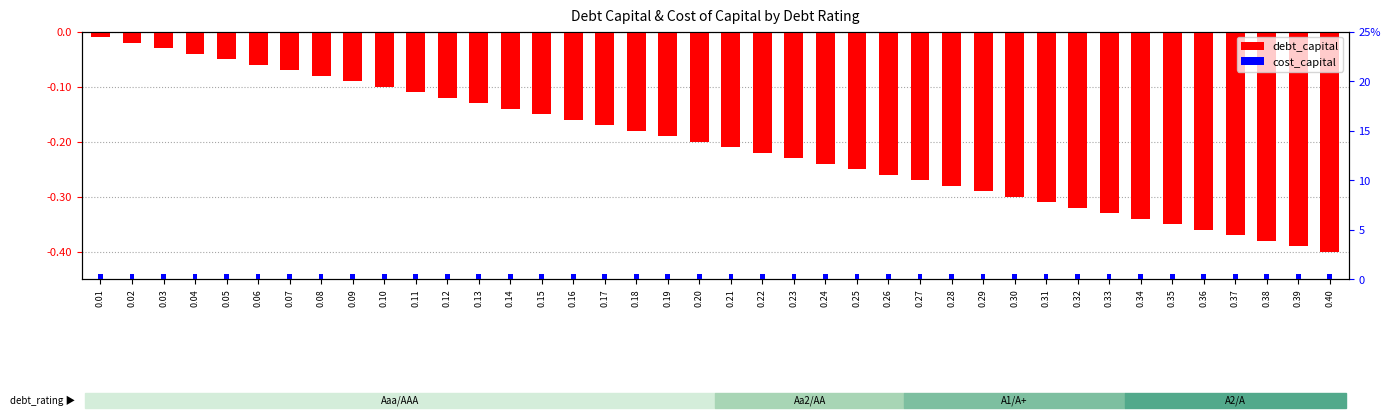

What are all the series names shown in the legend?

debt_capital, cost_capital